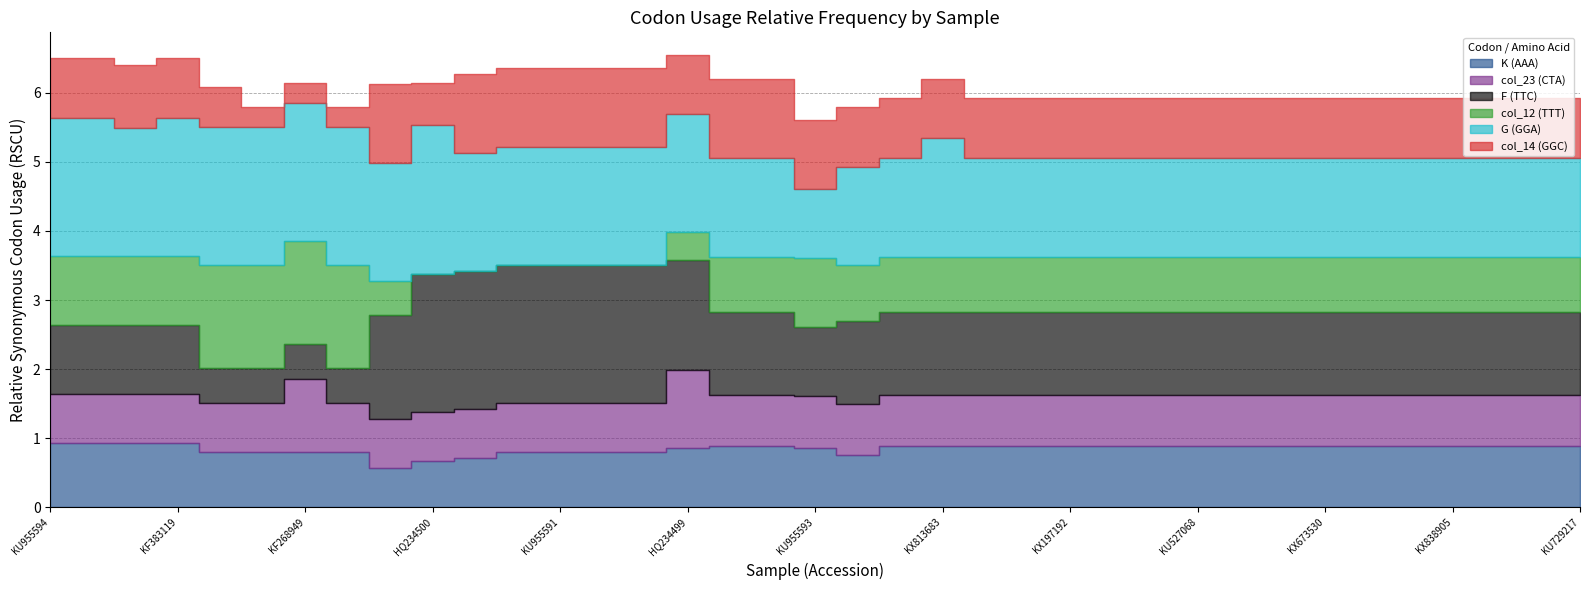

What is the minimum value for K (AAA)?

0.6